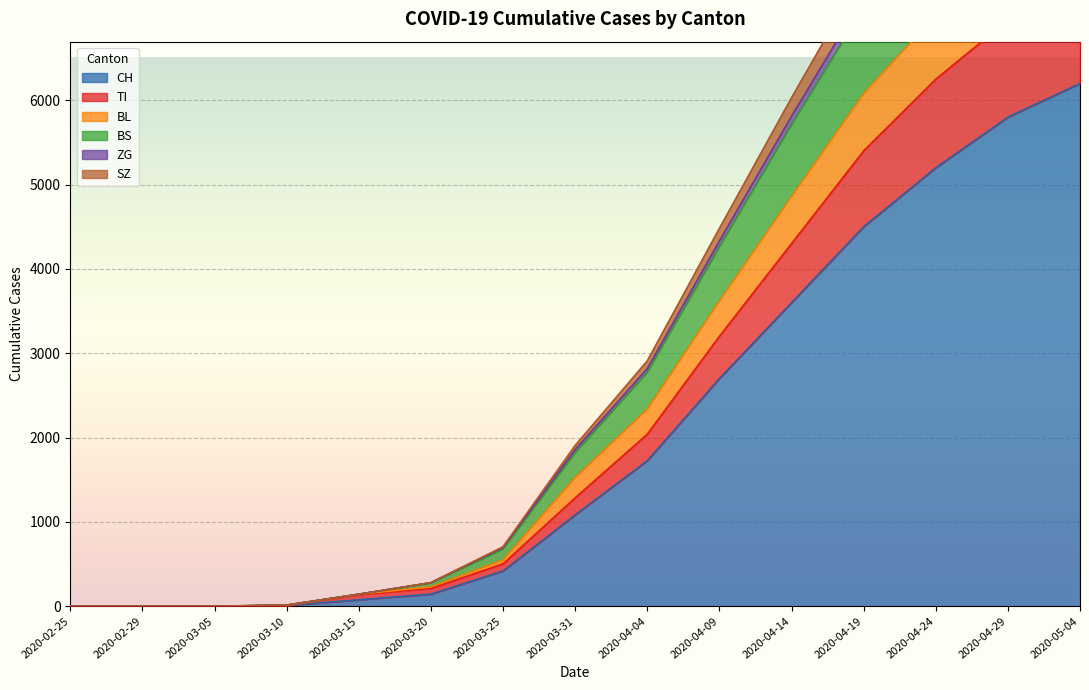

True or false: CH has a value of 76 at 2020-03-15.

True